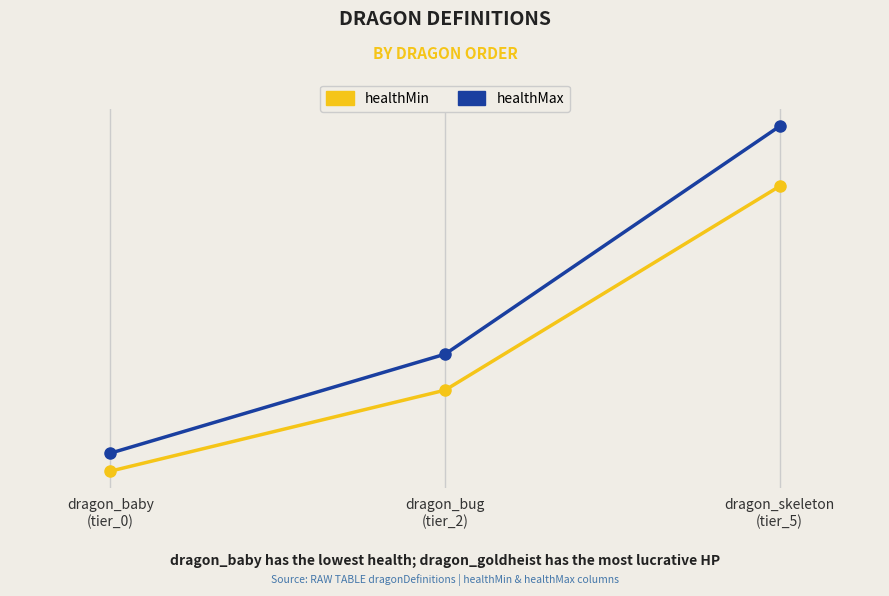

Which series has the largest range (max minus min)?

healthMax